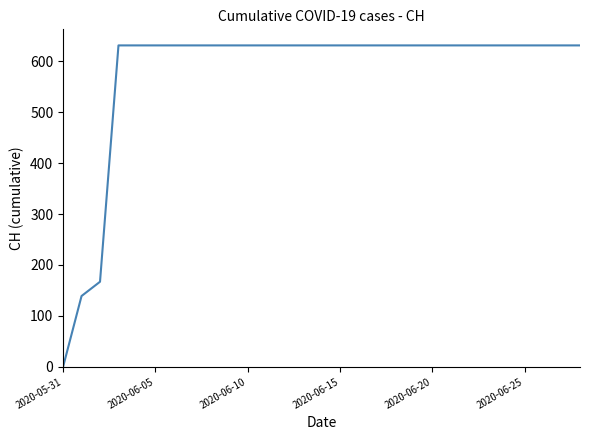

What is the difference between the maximum and minimum values?

631